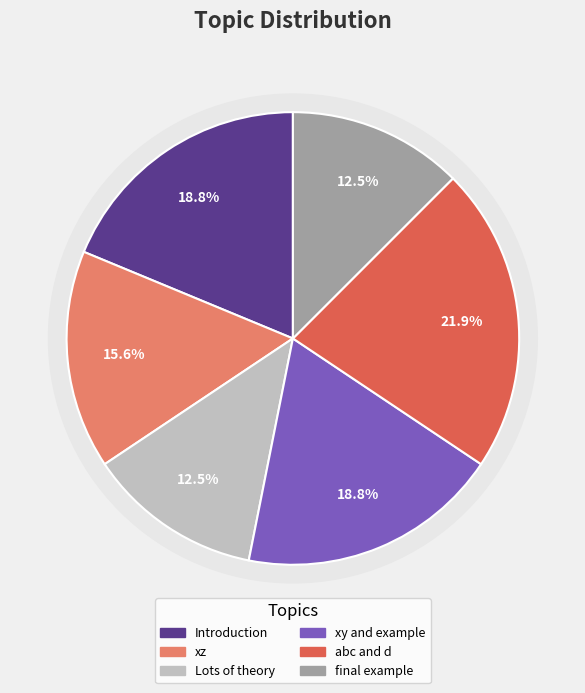

To the nearest percent, what percentage of the pie is xy and example?

19%